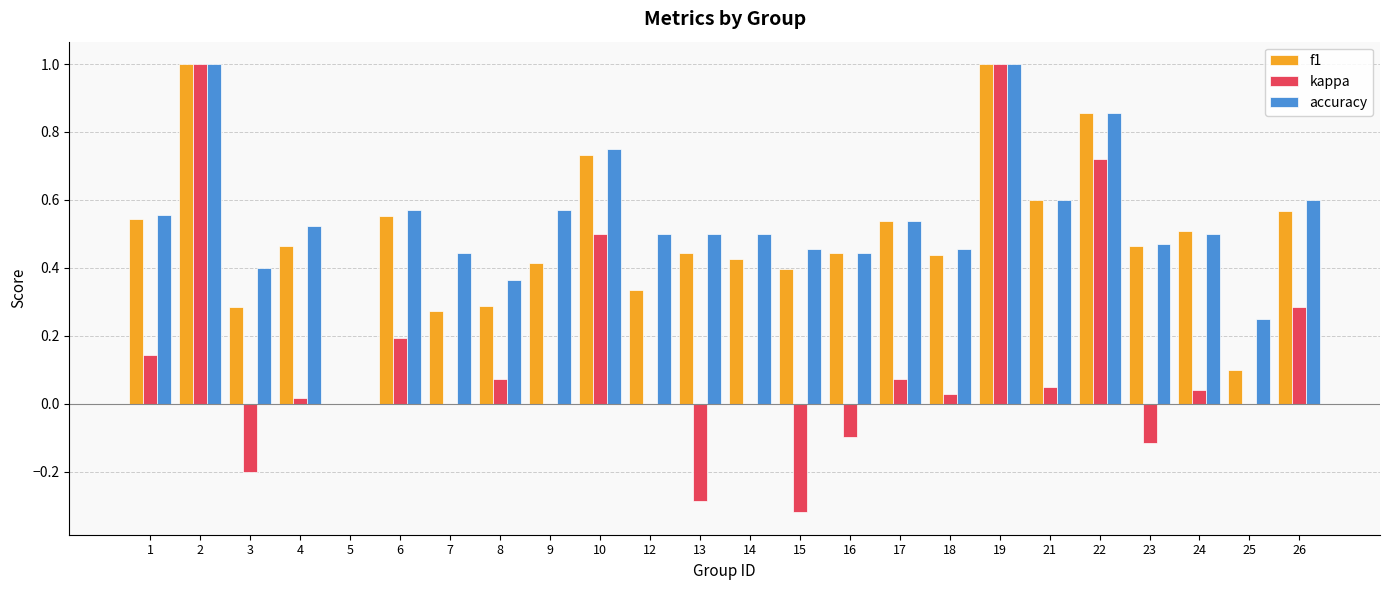

What is the sum of all accuracy values?

12.8